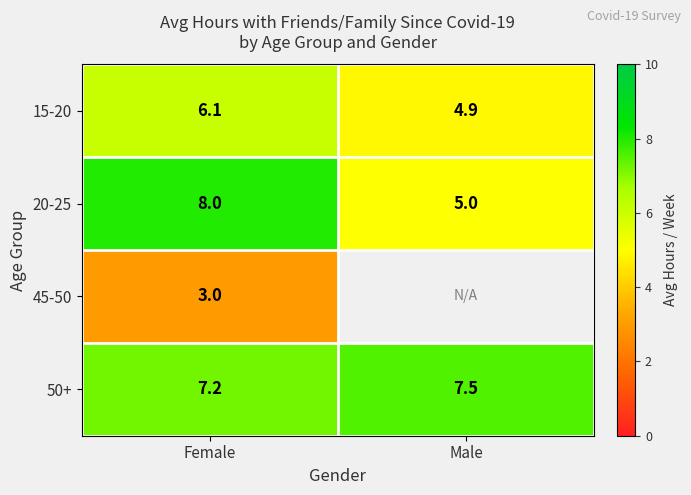

At which category is the sum across all series the highest?

Female